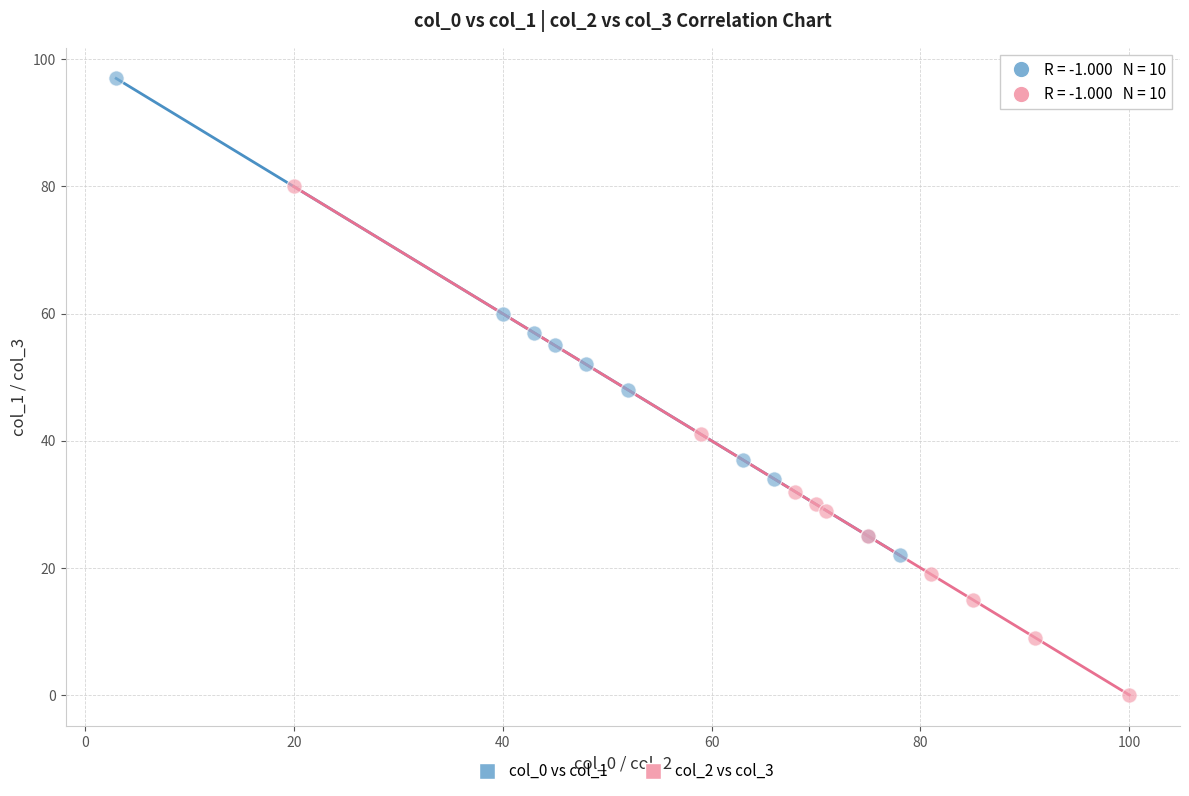

What are all the series names shown in the legend?

col_0 vs col_1, col_2 vs col_3